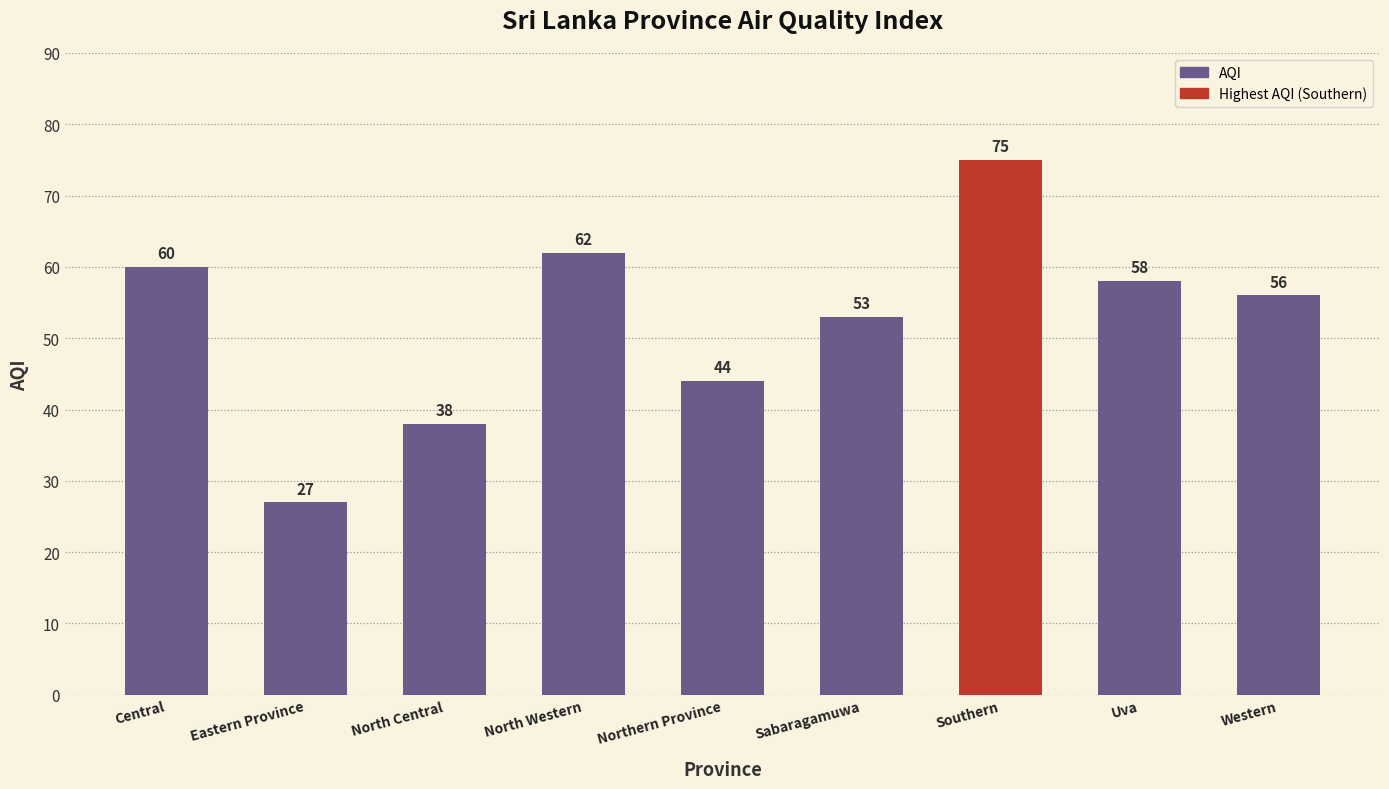

At which category does the chart reach its minimum across all series?

Eastern Province